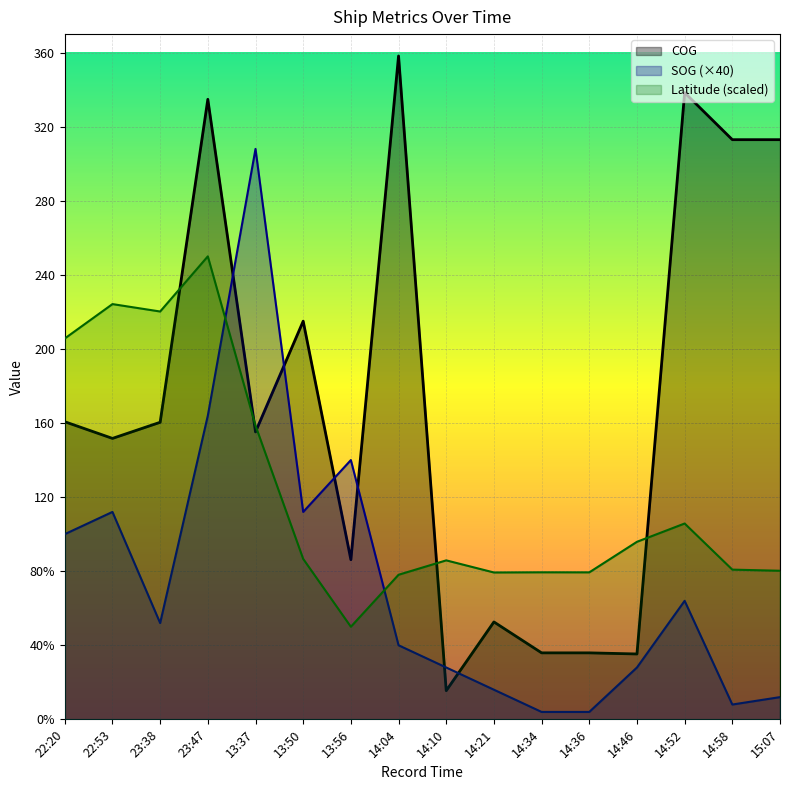

Between 14:36 and 14:10, which is larger?

14:10